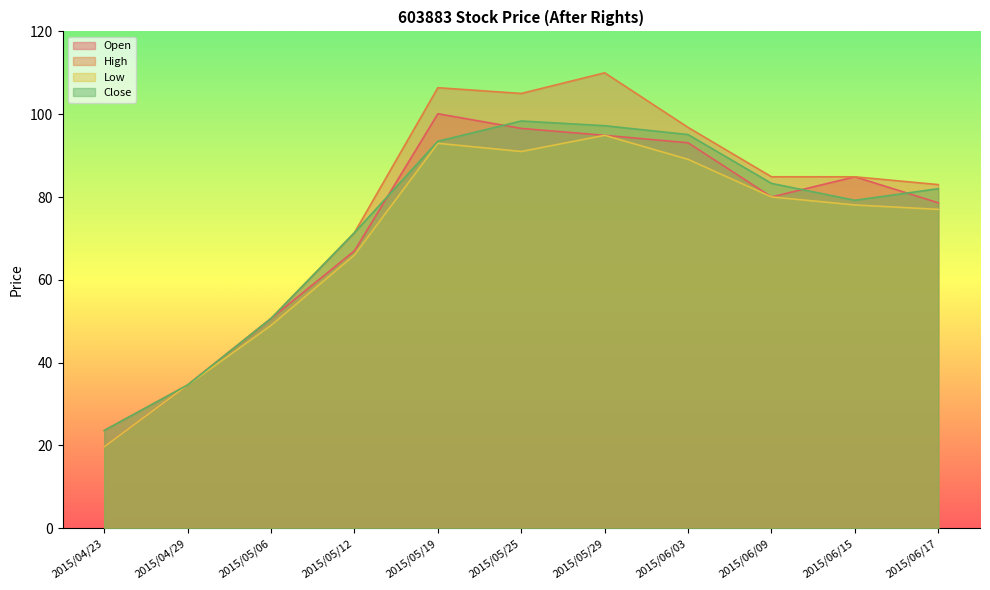

True or false: Low and Close intersect in this chart.

False